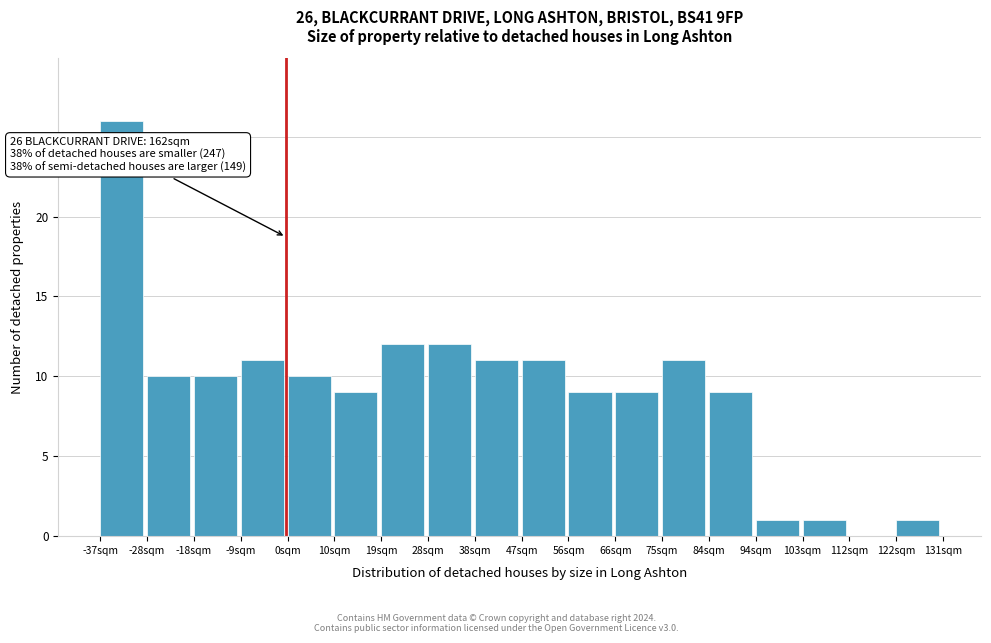

Which range on the x-axis has the tallest bar?

-37 to -28